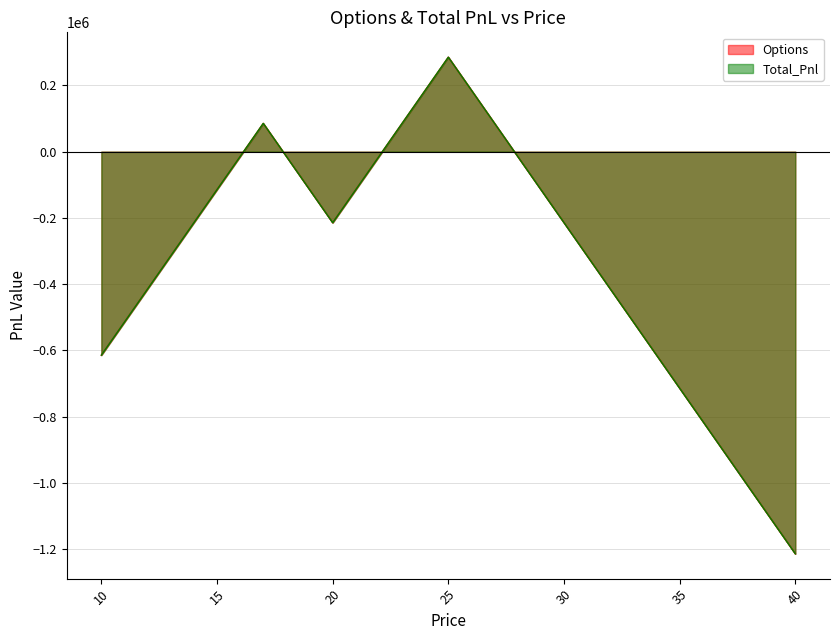

Reading left to right, list all the values displayed in this chart.

Options: 10=-614593.7	11=-514593.7	12=-414593.7	13=-314593.7	14=-214593.7	15=-114593.7	16=-14593.7	17=85406.3	18=-14593.7	19=-114593.7	20=-214593.7	21=-114593.7	22=-14593.7	23=85406.3	24=185406.3	25=285406.3	26=185406.3	27=85406.3	28=-14593.7	29=-114593.7	30=-214593.7	31=-314593.7	32=-414593.7	33=-514593.7	34=-614593.7	35=-714593.7	36=-814593.7	37=-914593.7	38=-1014593.7	39=-1114593.7	40=-1214593.7
Total_Pnl: 10=-614593.7	11=-514593.7	12=-414593.7	13=-314593.7	14=-214593.7	15=-114593.7	16=-14593.7	17=85406.3	18=-14593.7	19=-114593.7	20=-214593.7	21=-114593.7	22=-14593.7	23=85406.3	24=185406.3	25=285406.3	26=185406.3	27=85406.3	28=-14593.7	29=-114593.7	30=-214593.7	31=-314593.7	32=-414593.7	33=-514593.7	34=-614593.7	35=-714593.7	36=-814593.7	37=-914593.7	38=-1014593.7	39=-1114593.7	40=-1214593.7